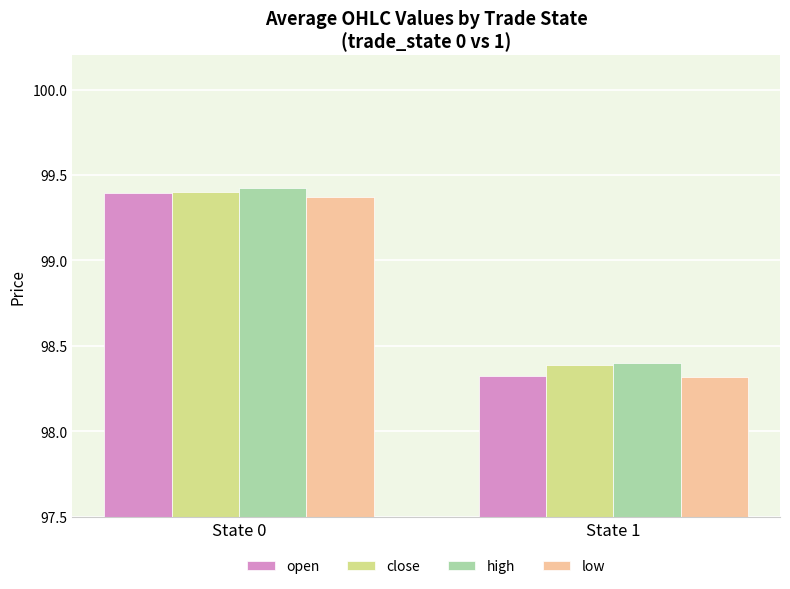

Count the close values in the range 98 to 99.

1